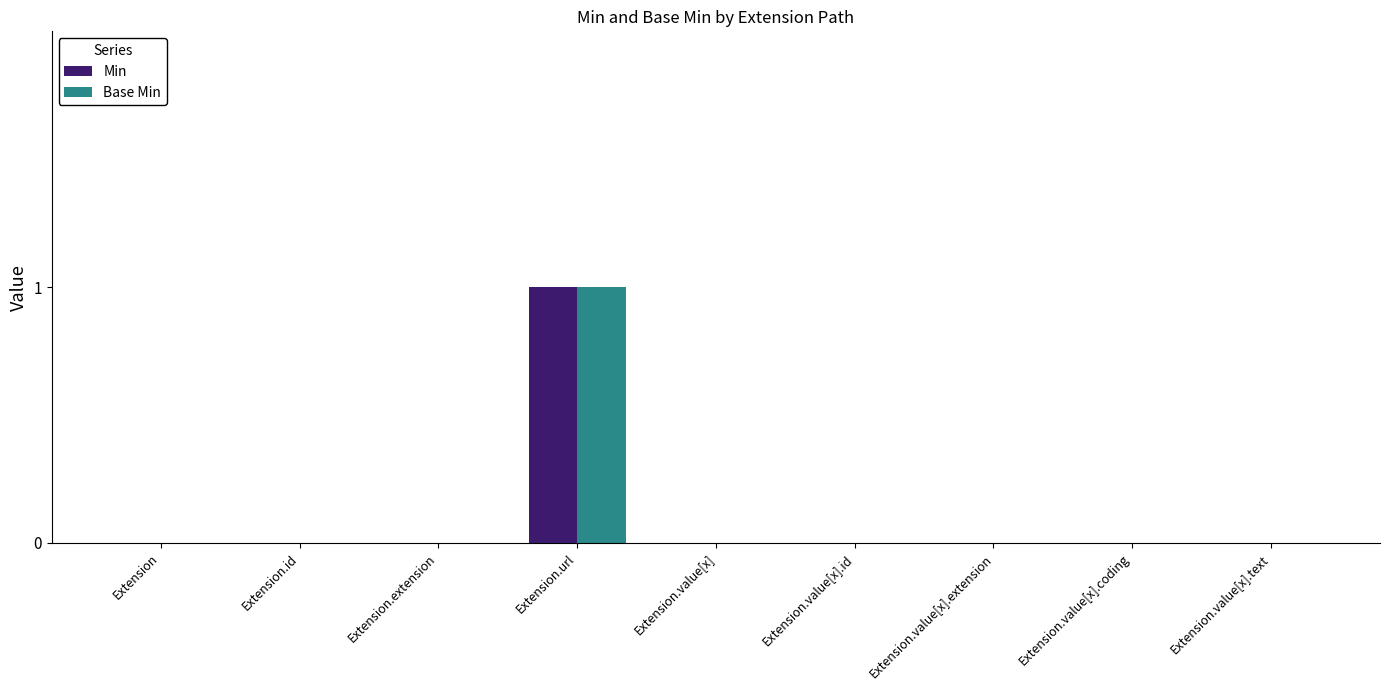

Reading left to right, transcribe all the data shown in this chart.

Min: Extension=0	Extension.id=0	Extension.extension=0	Extension.url=1	Extension.value[x]=0	Extension.value[x].id=0	Extension.value[x].extension=0	Extension.value[x].coding=0	Extension.value[x].text=0
Base Min: Extension=0	Extension.id=0	Extension.extension=0	Extension.url=1	Extension.value[x]=0	Extension.value[x].id=0	Extension.value[x].extension=0	Extension.value[x].coding=0	Extension.value[x].text=0